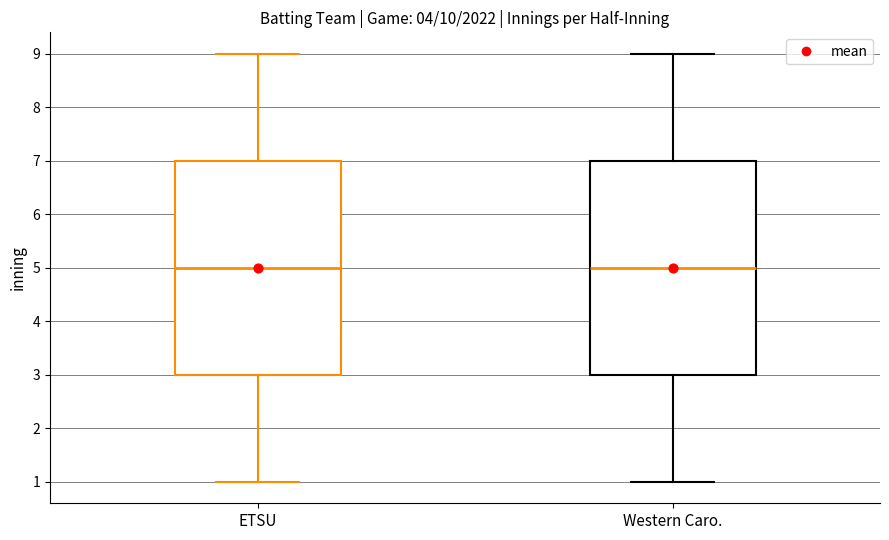

Reading left to right, transcribe this box plot: for each box, give where its median line is, the range the box spans, and where its two whiskers end, as read against the y-axis. The values are not printed on the chart, so give them approximately, as read against the axis.

ETSU: median 5, box 3 to 7, whiskers 1 to 9
Western Caro.: median 5, box 3 to 7, whiskers 1 to 9